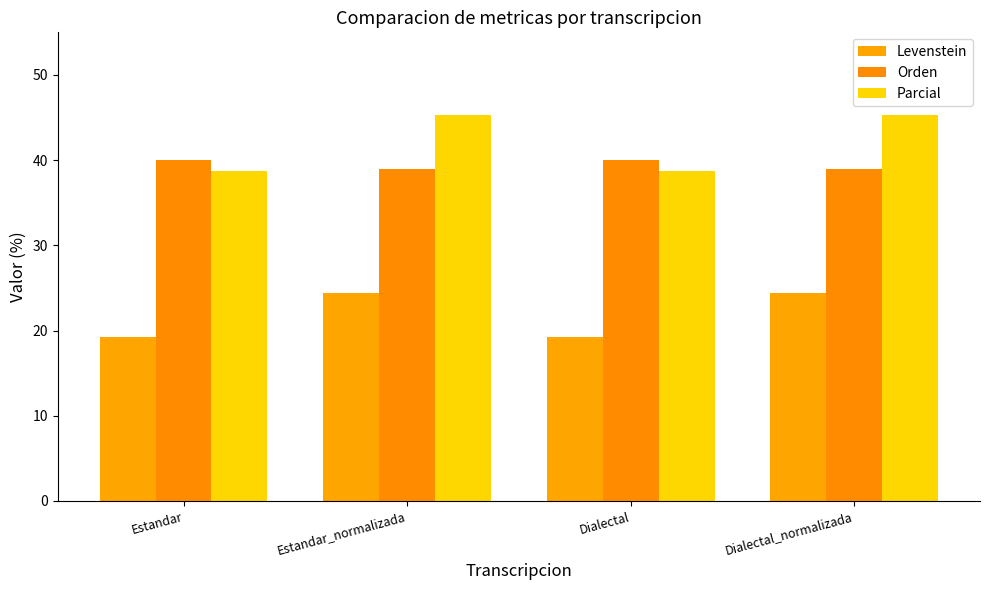

Read the Levenstein value at Dialectal.

19.3